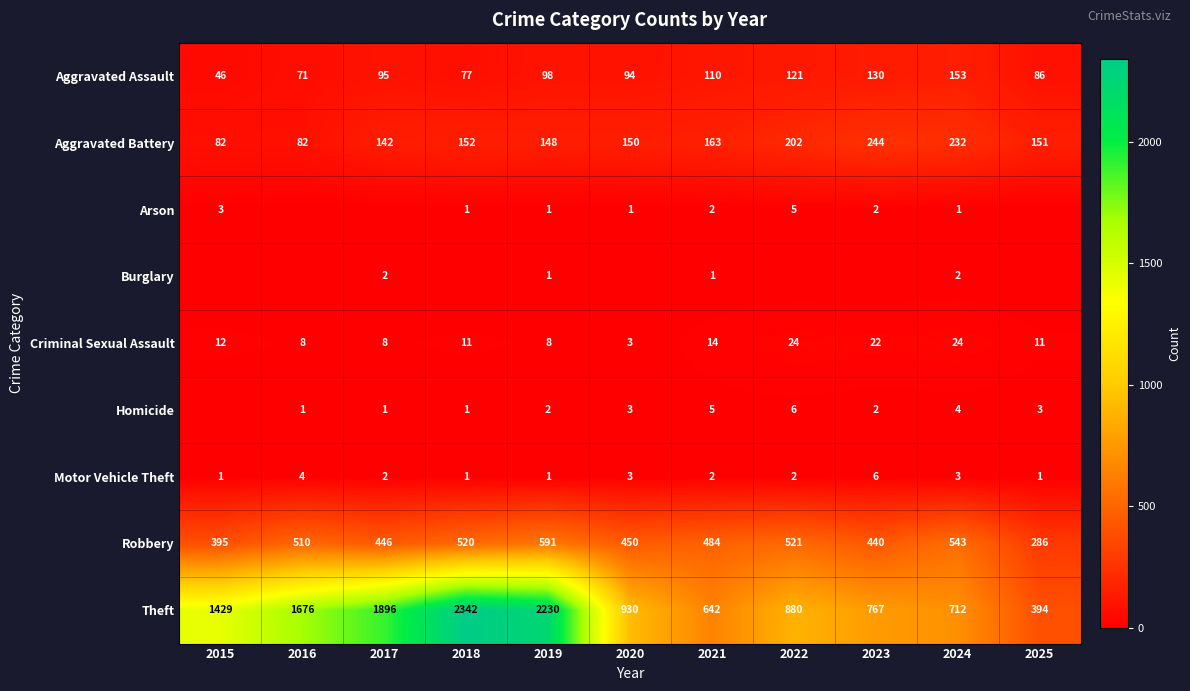

Is the value of Aggravated Assault at 2019 greater than the value of Motor Vehicle Theft at 2023?

Yes